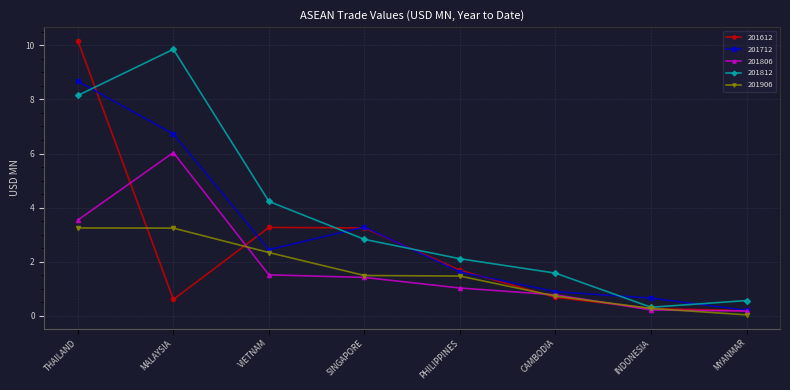

At which category does 201712 reach its first local valley?

VIETNAM